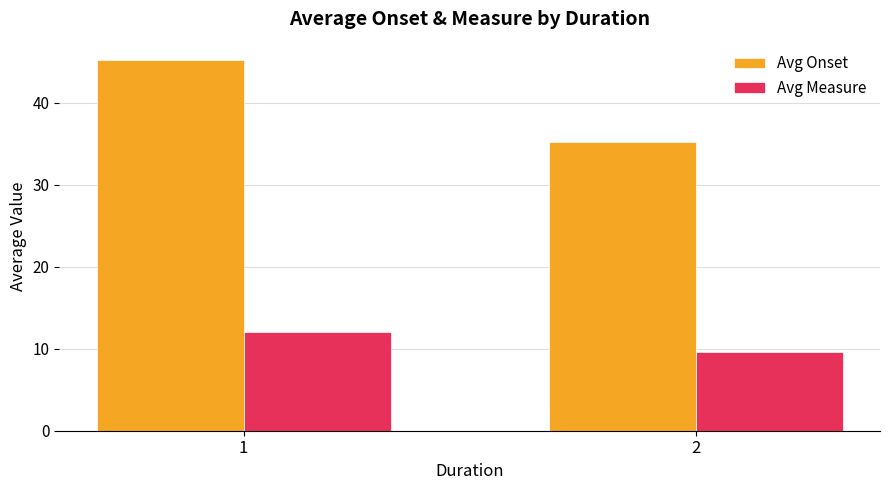

What are all the series names shown in the legend?

Avg Onset, Avg Measure